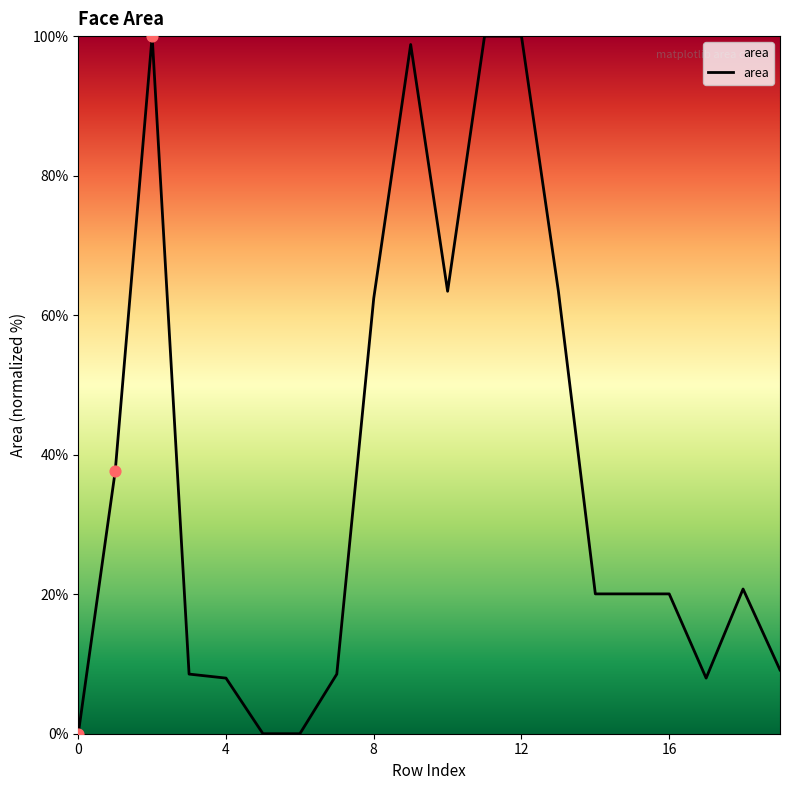

What is the maximum value shown in the chart?

100.0